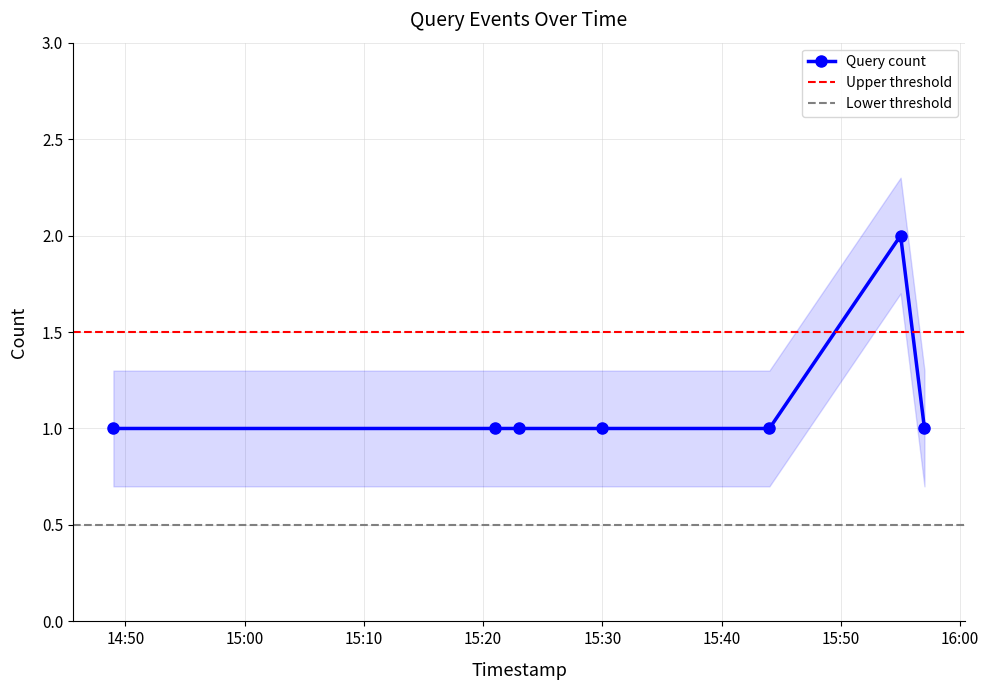

List the labels in order of value, largest first.

2019-11-15 15:55:00, 2019-11-15 14:49:00, 2019-11-15 15:21:00, 2019-11-15 15:23:00, 2019-11-15 15:30:00, 2019-11-15 15:44:00, 2019-11-15 15:57:00